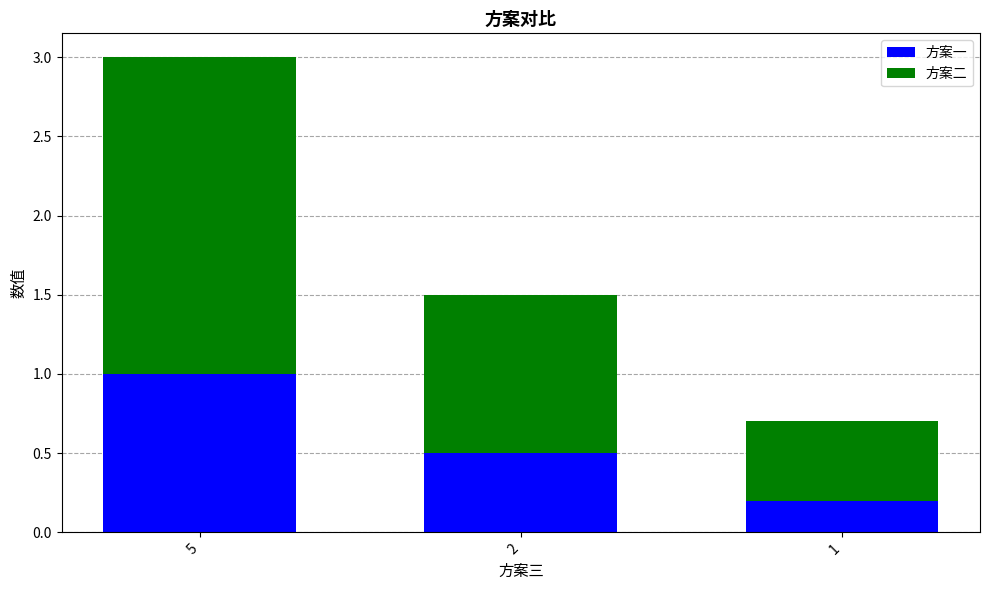

What is the sum of all 方案一 values?

1.7